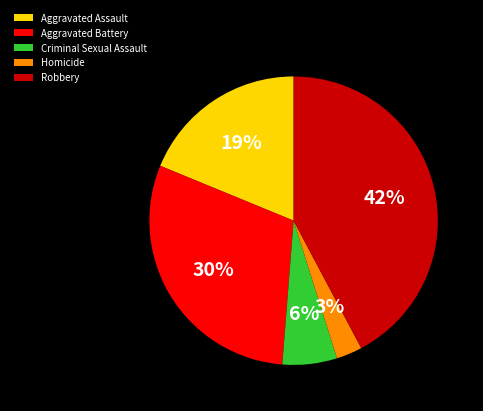

How many slices are in this pie chart?

5